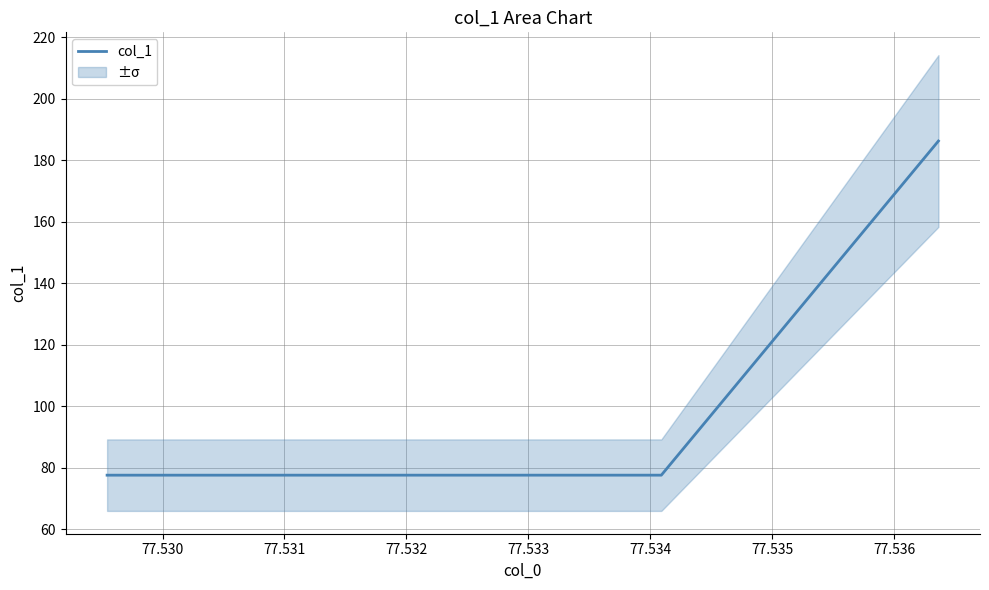

Is this an area chart (filled region under the line)?

No